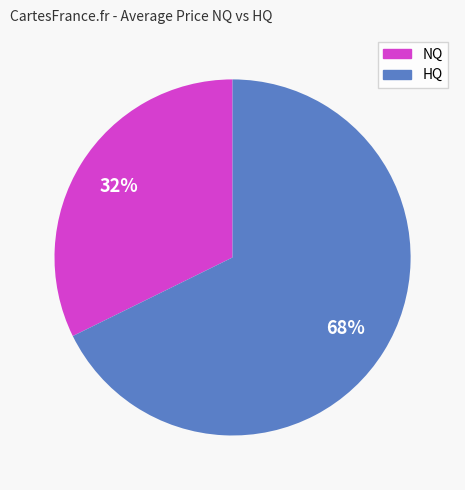

Is there a majority slice in this chart?

Yes